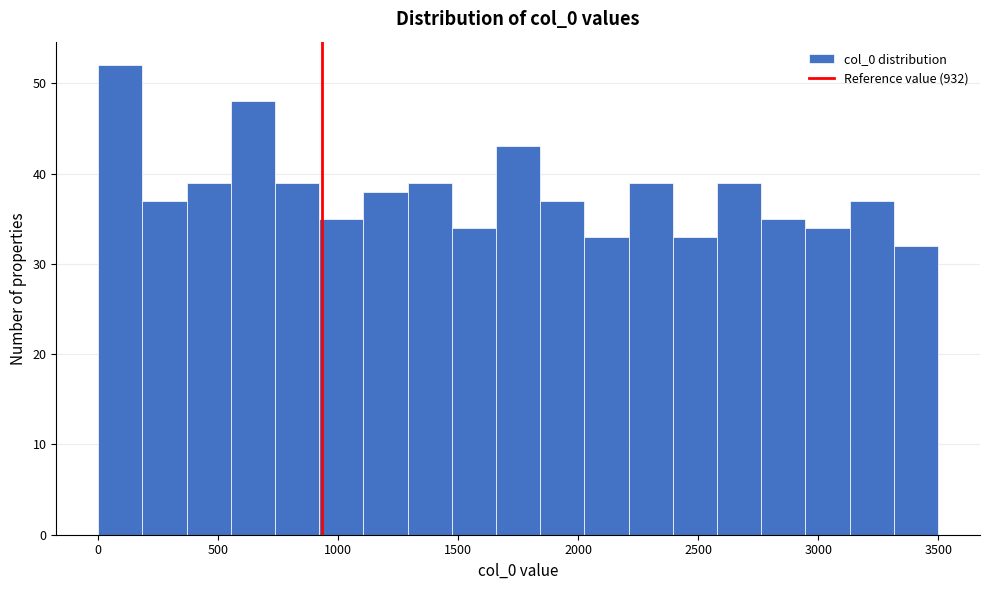

Around what value on the x-axis is the tallest bar? Give the approximate position of its centre, as read against the axis.

100